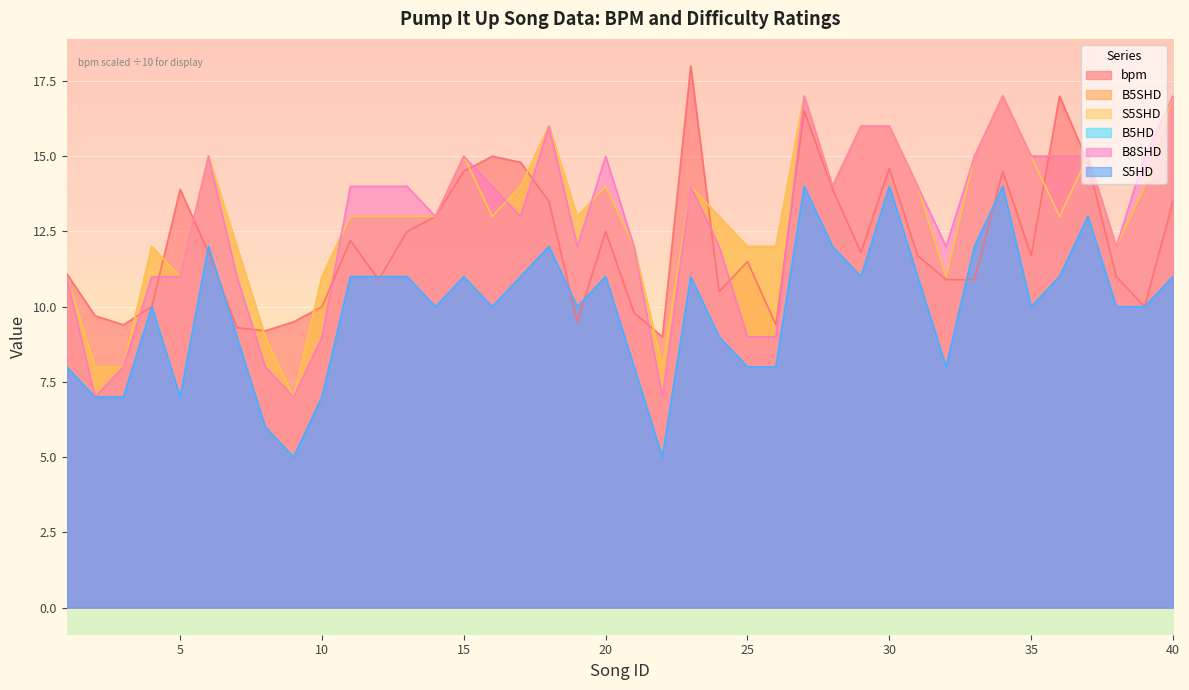

Which series has the widest spread of values?

B5SHD